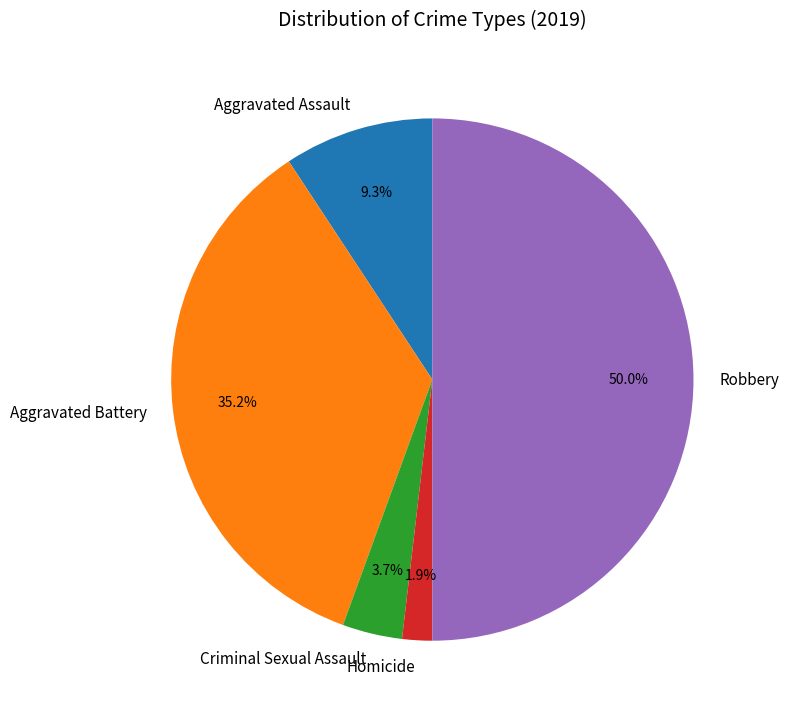

To the nearest percent, what percentage of the pie is Aggravated Assault?

9%